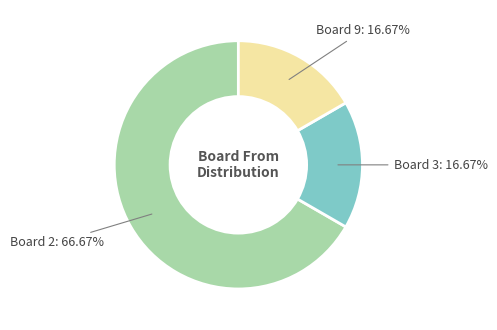

Count the number of slices in the pie.

3